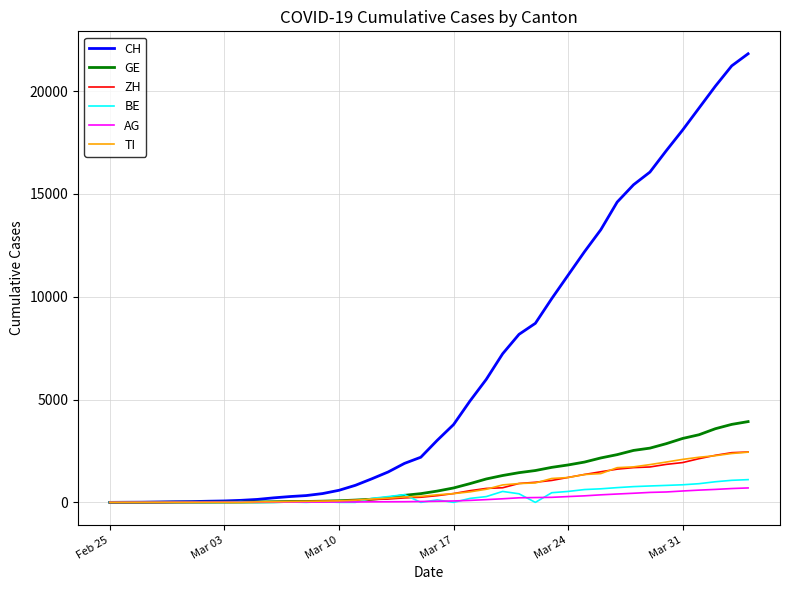

What is the highest value of the BE series?

1106